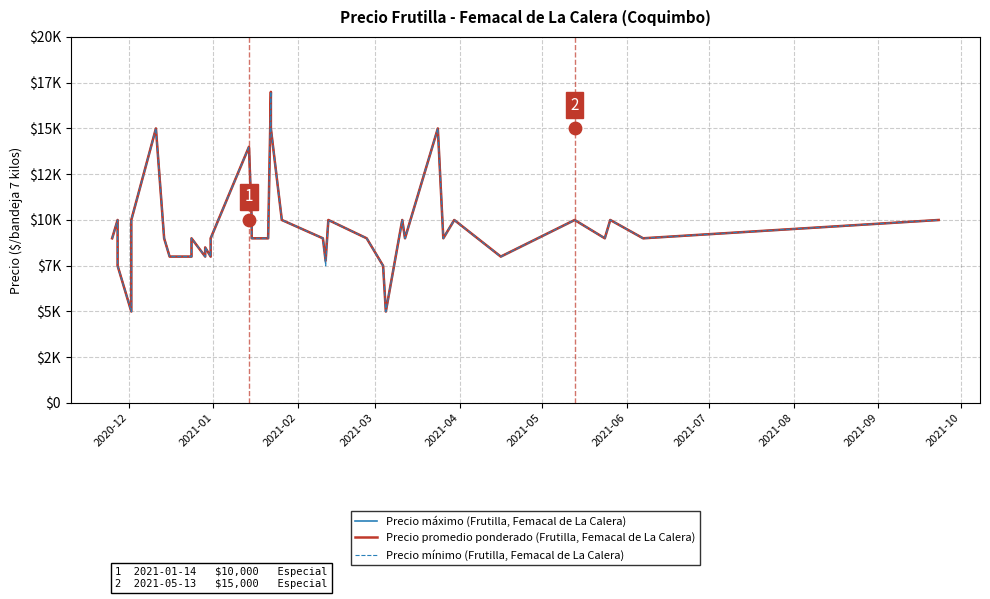

Is the value of Precio máximo (Frutilla, Femacal de La Calera) at 24 greater than the value of Precio promedio ponderado (Frutilla, Femacal de La Calera) at 34?

No